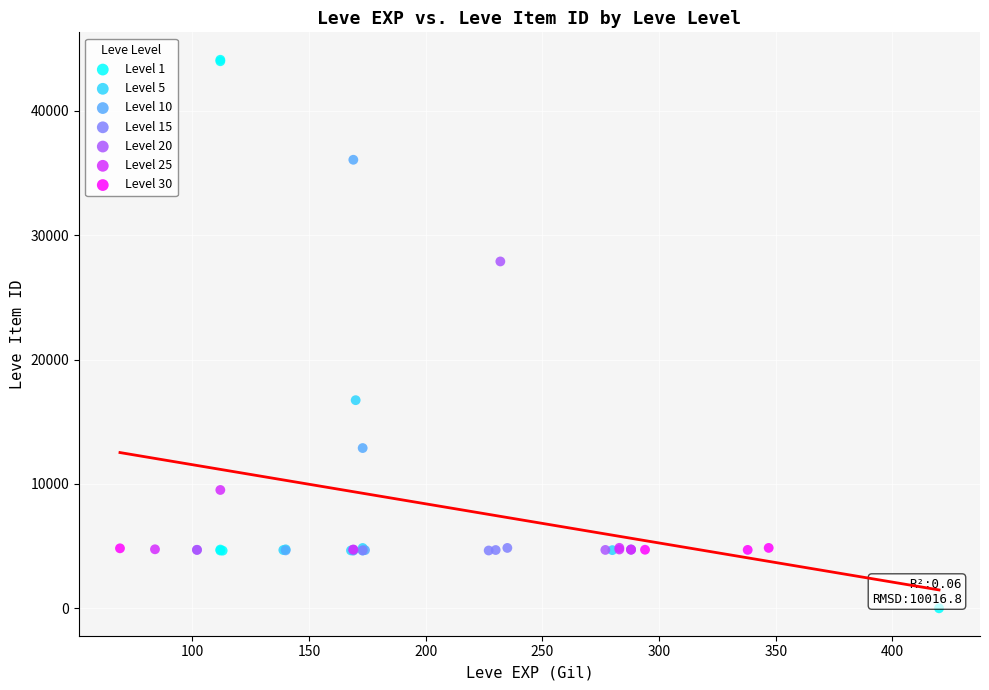

Which series reaches the minimum Y coordinate?

Level 1